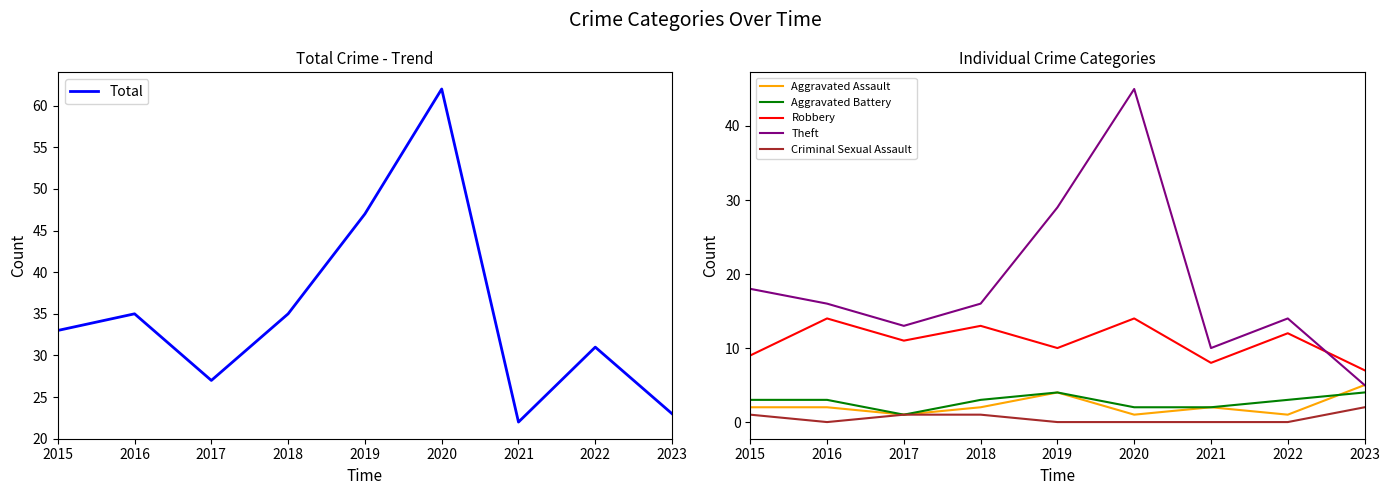

What is the difference between the Total values at 2019 and 2018?

12